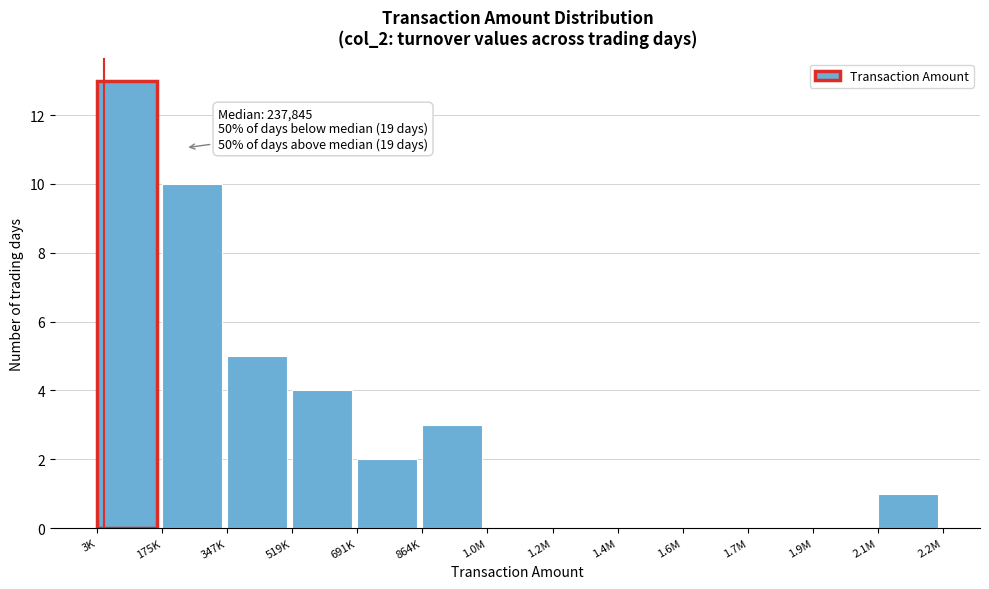

Reading left to right, what are all the values shown in this chart?

3K=13	175K=10	347K=5	519K=4	691K=2	864K=3	1.0M=0	1.2M=0	1.4M=0	1.6M=0	1.7M=0	1.9M=0	2.1M=1